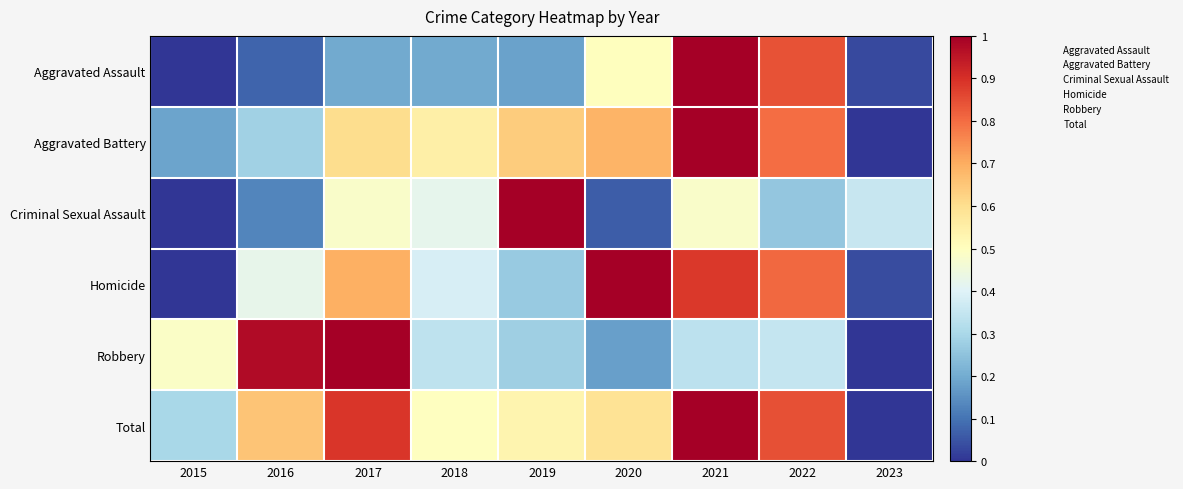

What is the spread (max minus min) of values at 2021?

0.7